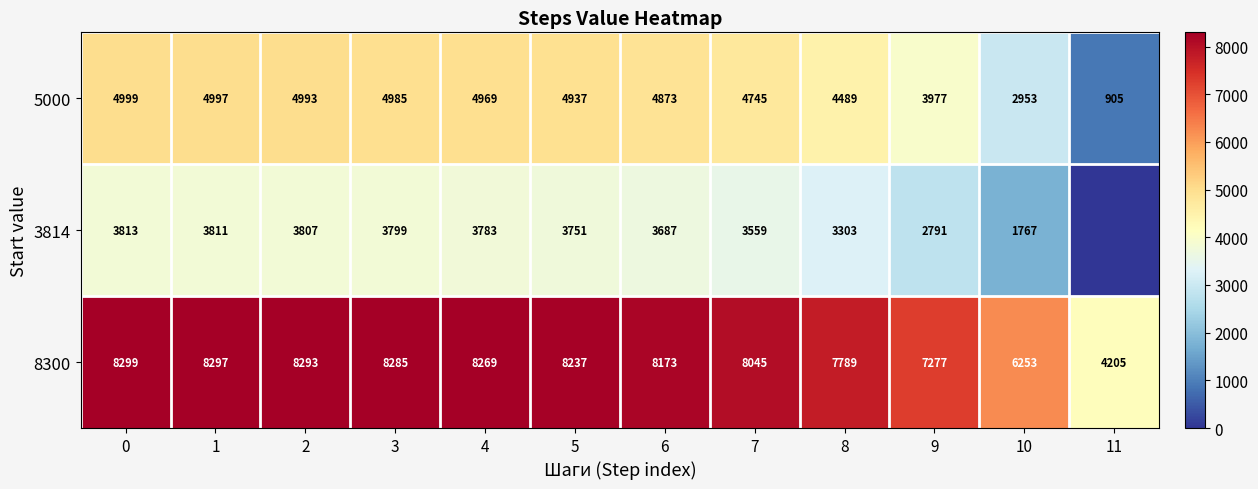

The value of 3814 at 0 is 5154. True or false?

False